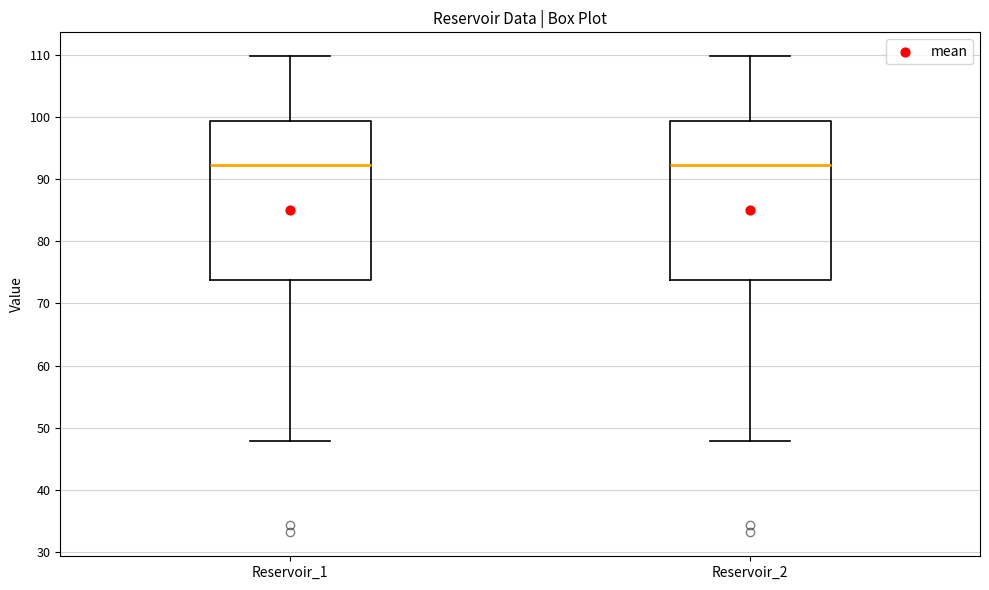

Reading left to right, read every box against the y-axis: the position of its median line, the range the box covers, and the ends of its whiskers. The values are not printed on the chart, so give them approximately, as read against the axis.

Reservoir_1: median 92, box 74 to 99, whiskers 48 to 110
Reservoir_2: median 92, box 74 to 99, whiskers 48 to 110